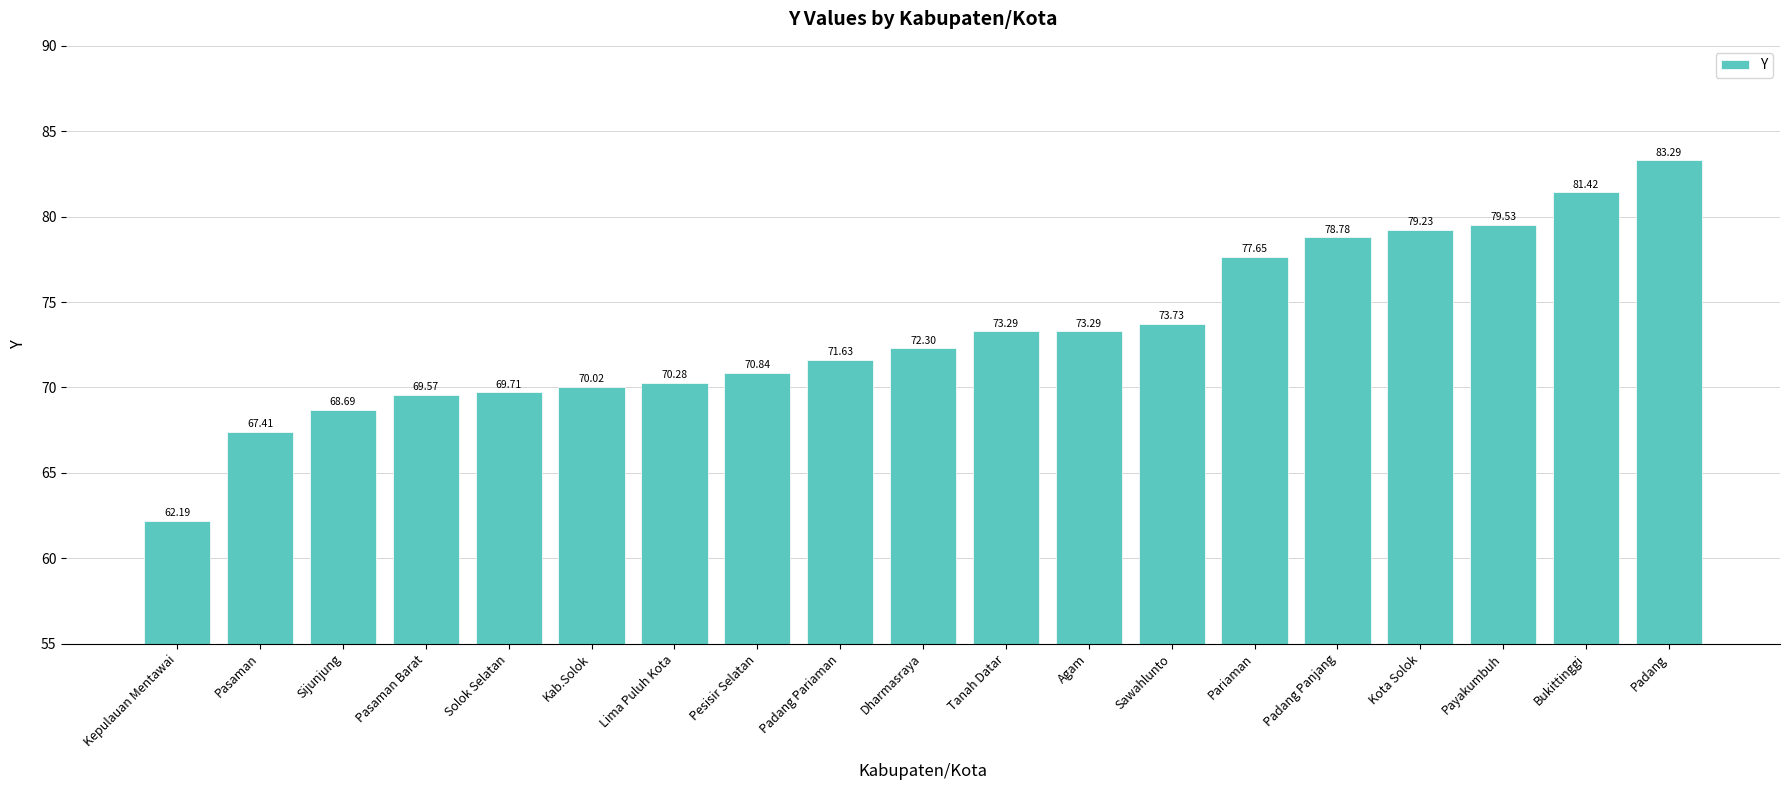

What position from the left is Kepulauan Mentawai?

1